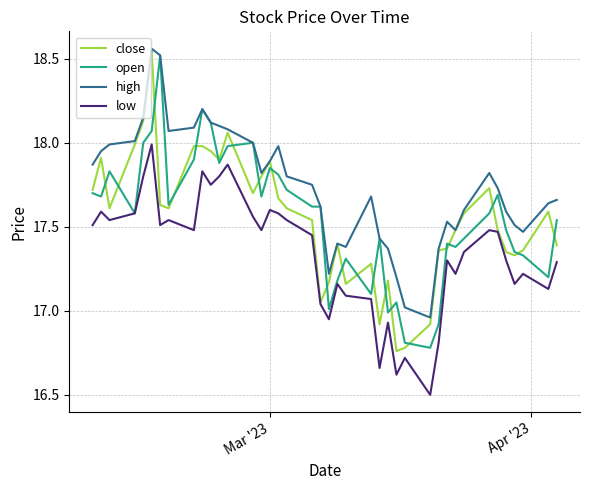

Which series has the largest range (max minus min)?

close